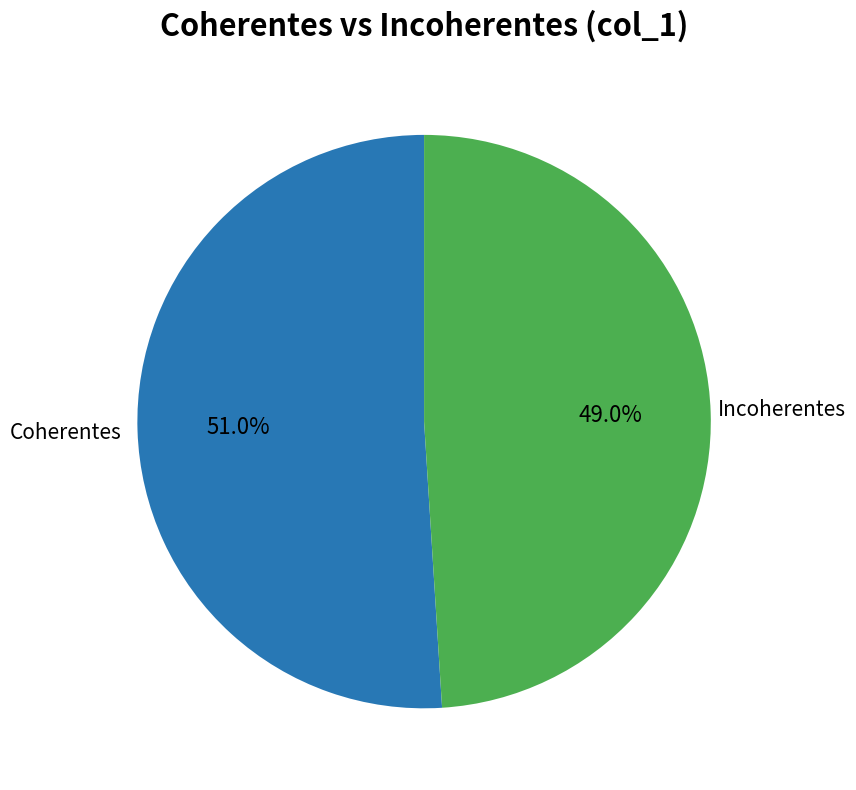

Is there a majority slice in this chart?

Yes